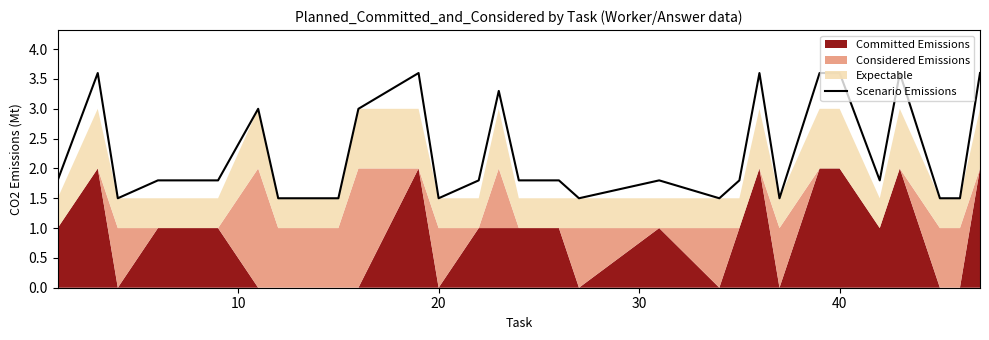

What is the lowest value of the Scenario Emissions series?

1.5